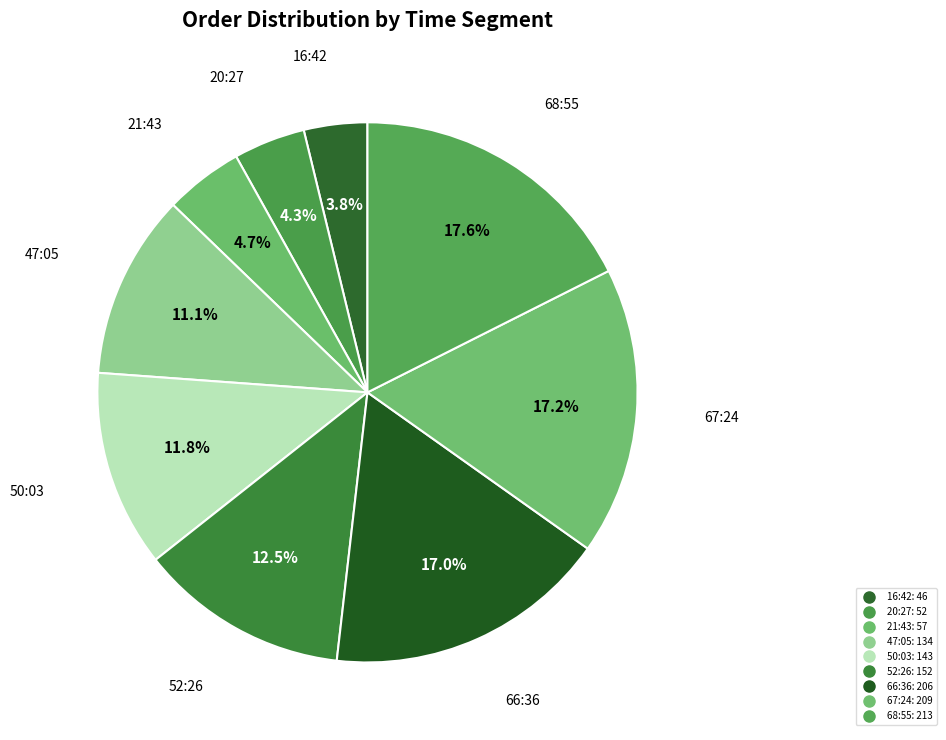

Which category has the smallest portion of the pie?

16:42